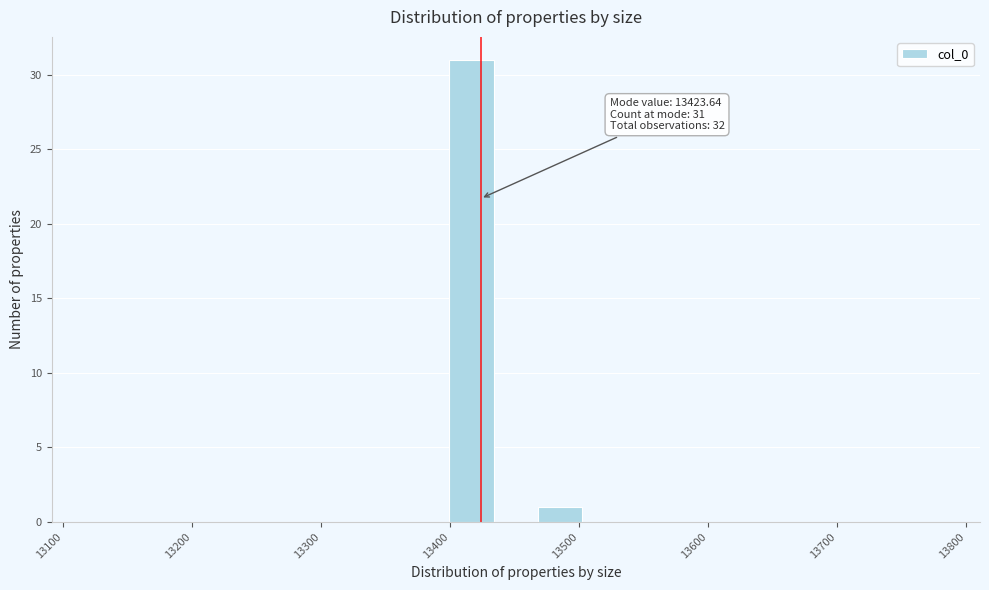

Read against the x-axis, roughly where is the centre of the tallest bar?

13420